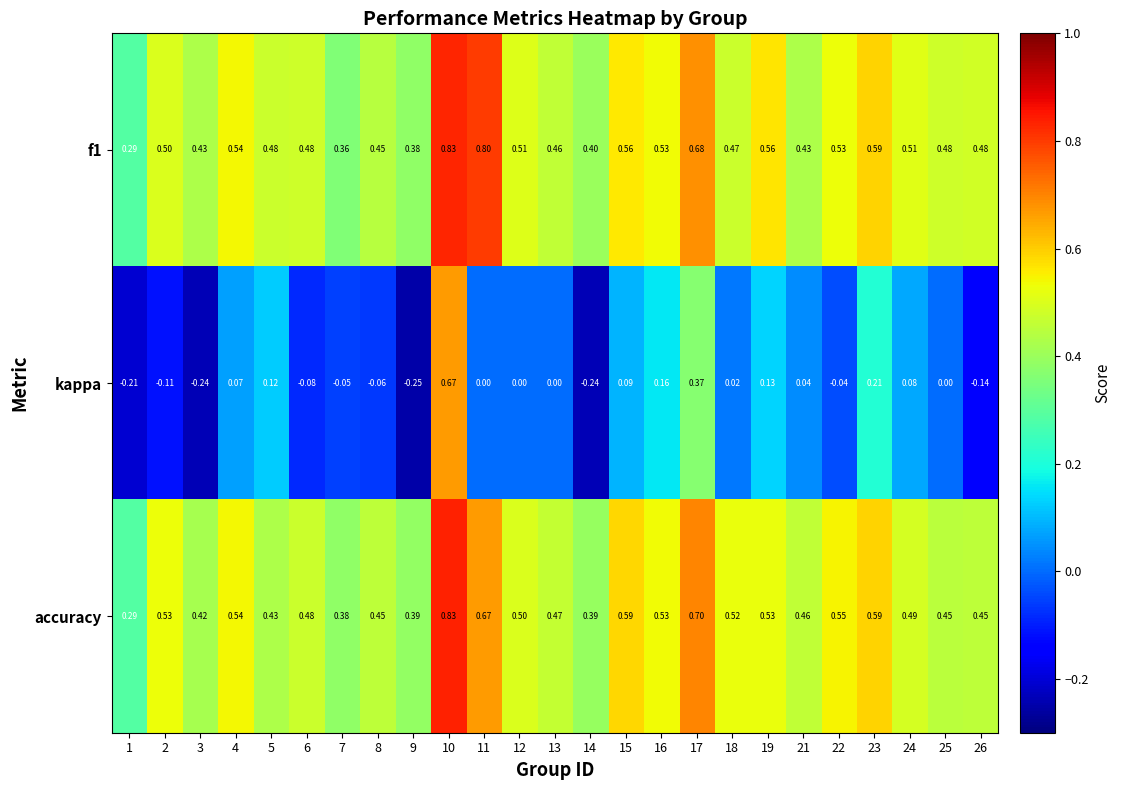

At which category does the chart reach its peak across all series?

10